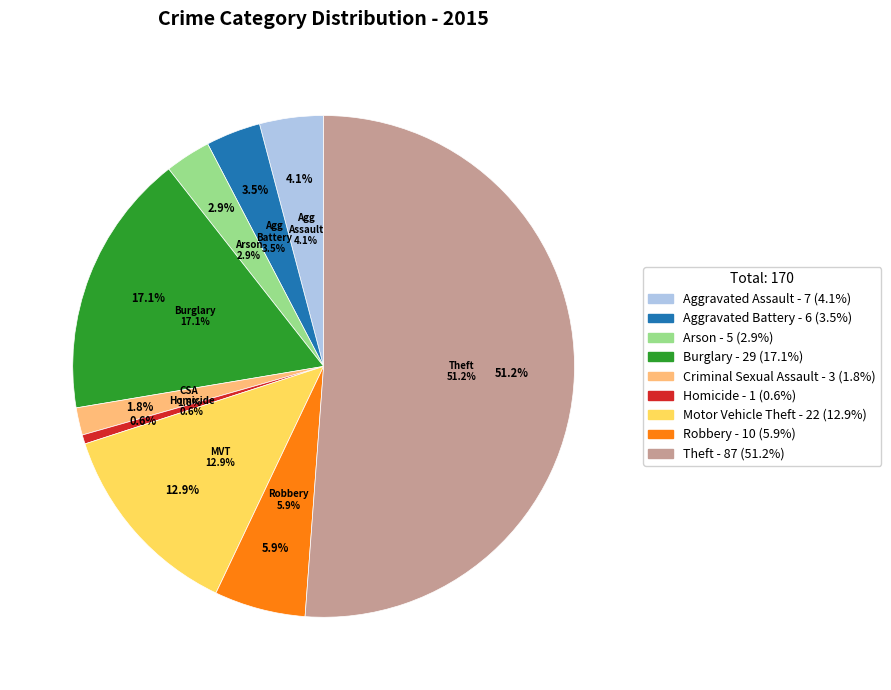

To the nearest percent, what is the combined percentage of Robbery and Criminal Sexual Assault?

8%